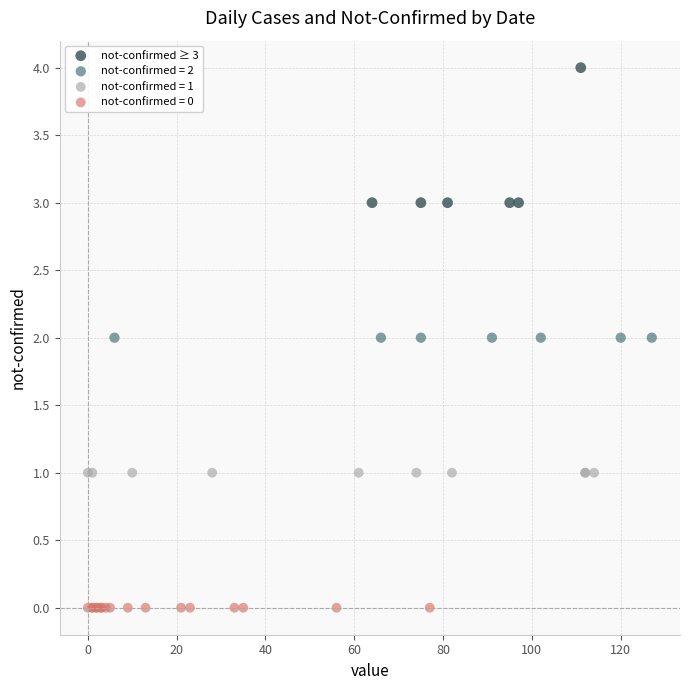

Which series reaches the minimum Y coordinate?

not-confirmed = 0